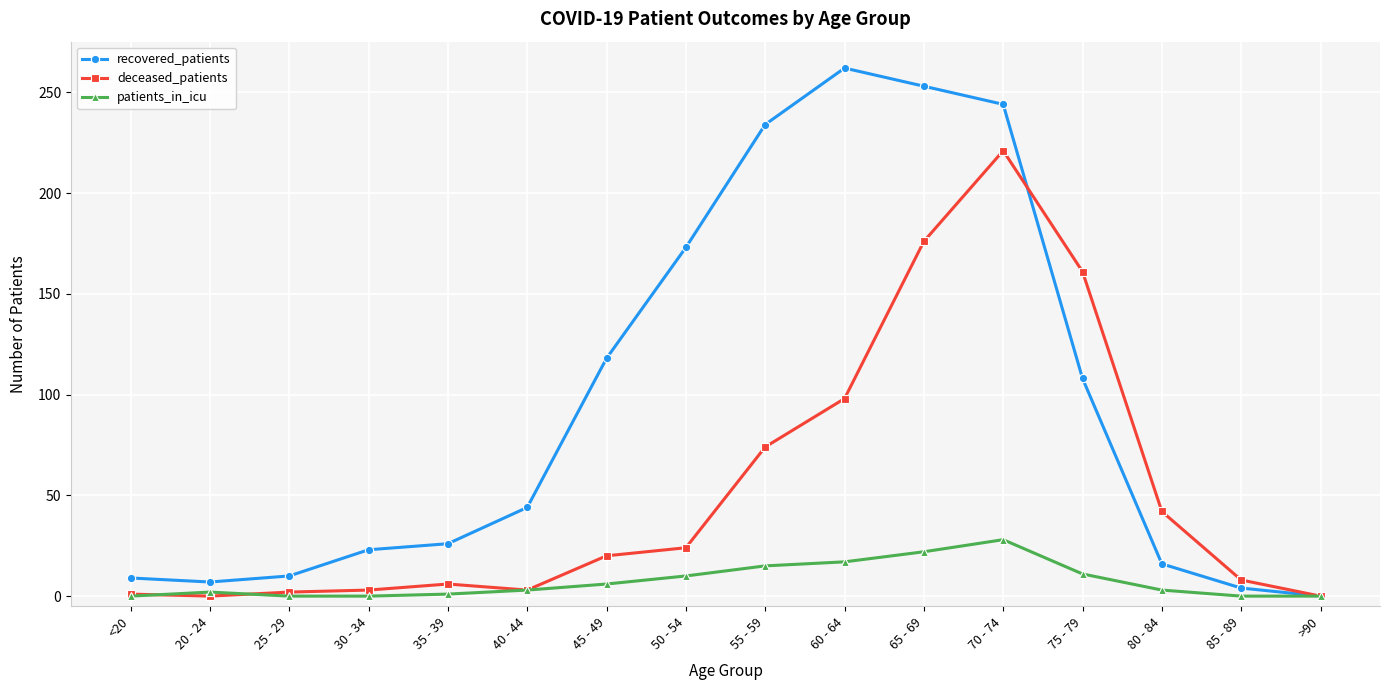

At which category is the sum across all series the highest?

70 - 74